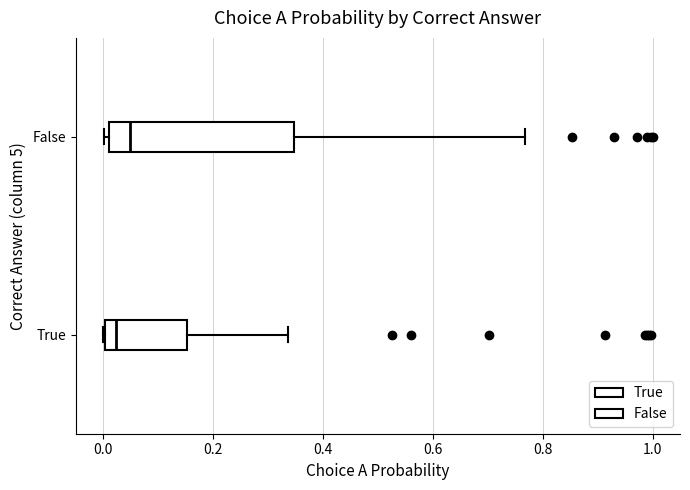

Where does the median line of the box for True sit on the x-axis? The values are not printed on the chart, so give them approximately, as read against the axis.

0.02